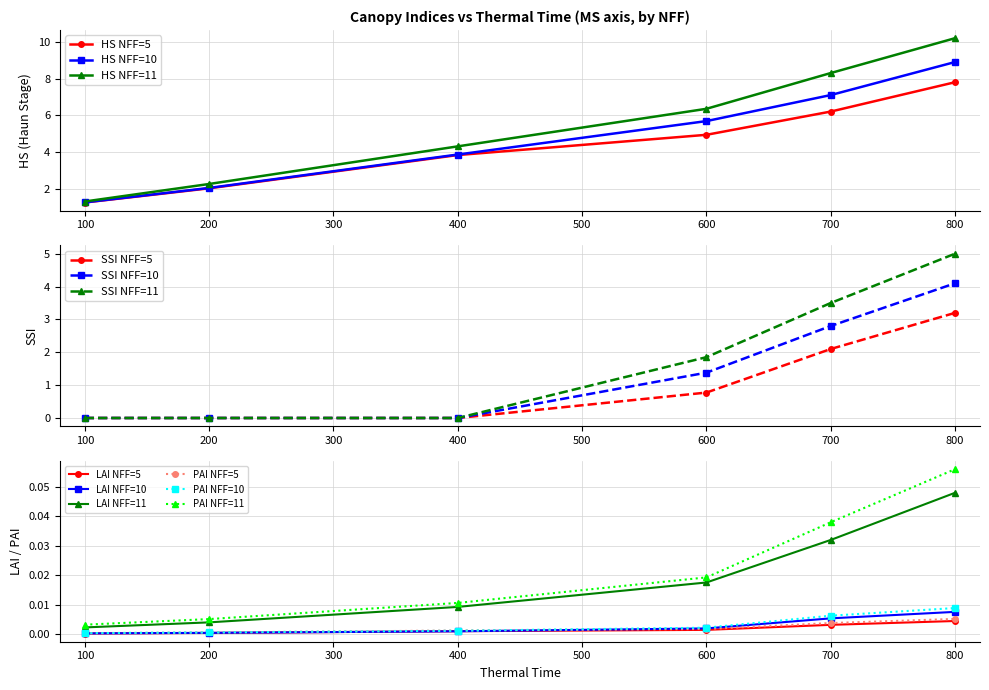

Which category has the highest value in the HS NFF=10 series?

800